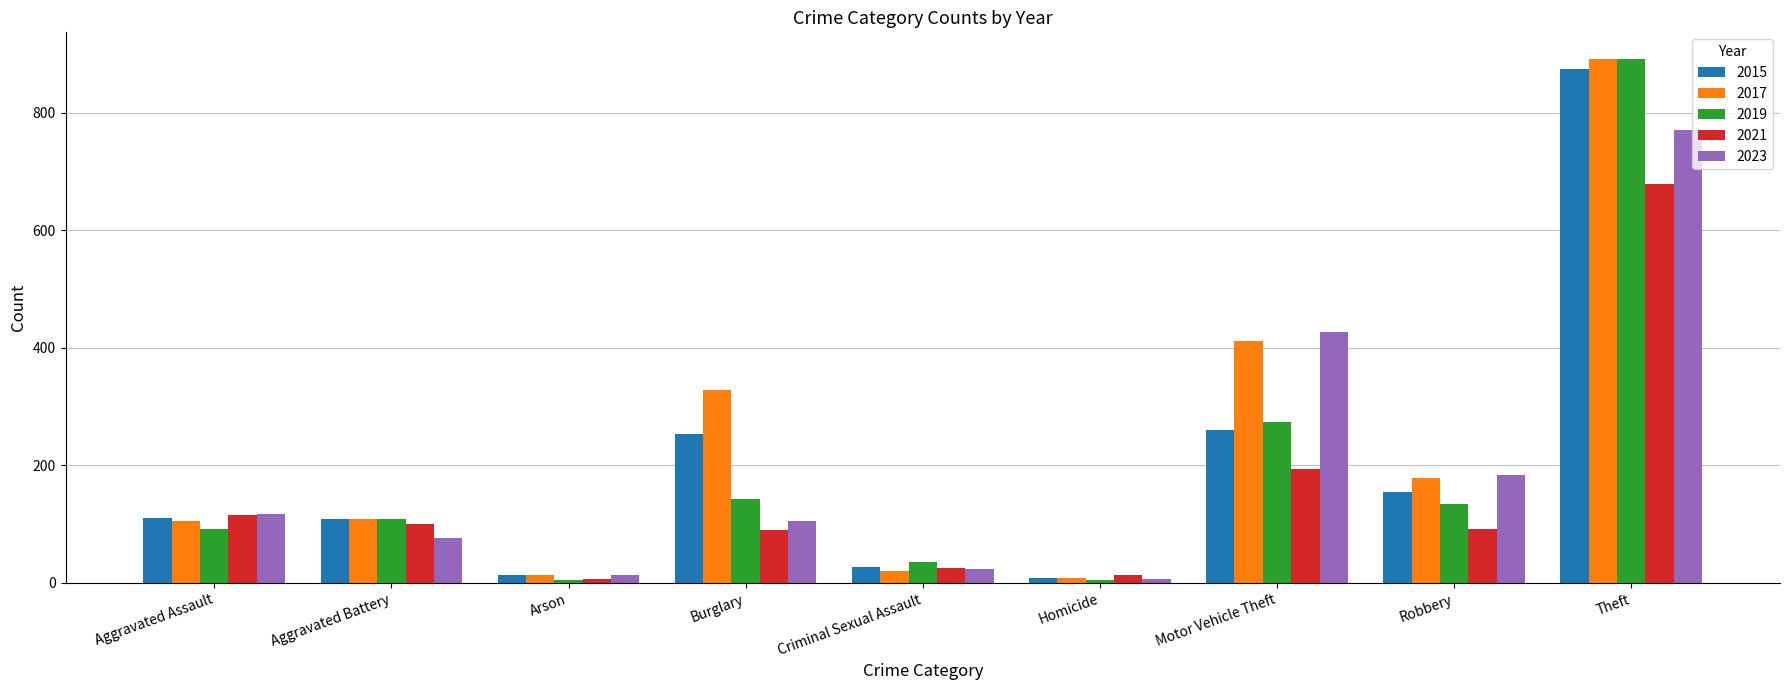

The 2023 series shows 193 at Motor Vehicle Theft. True or false?

False